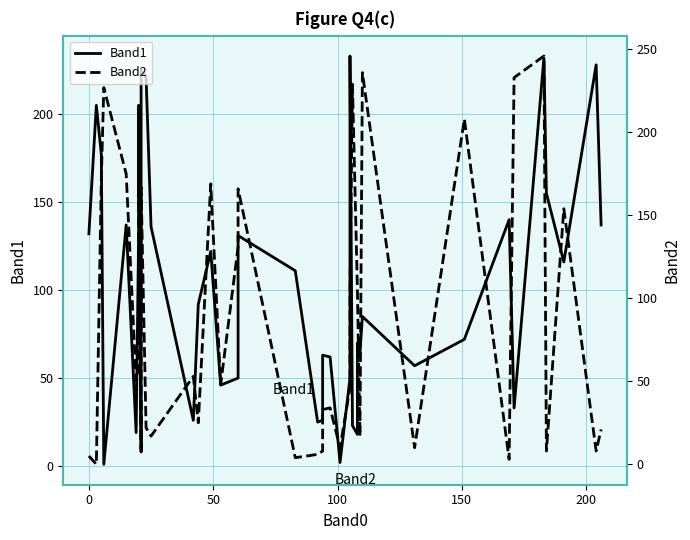

Does the chart have visible grid lines?

Yes